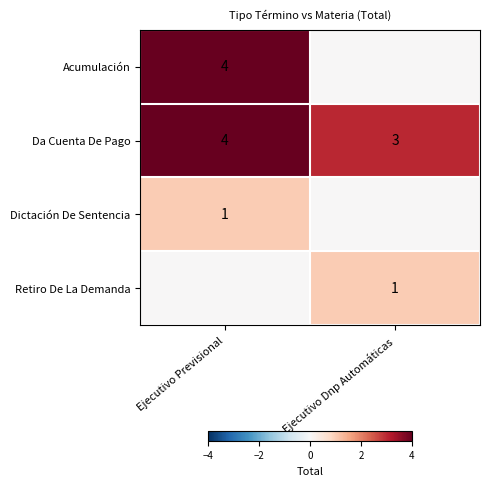

List the labels in order of Da Cuenta De Pago value, largest first.

Ejecutivo Previsional, Ejecutivo Dnp Automáticas